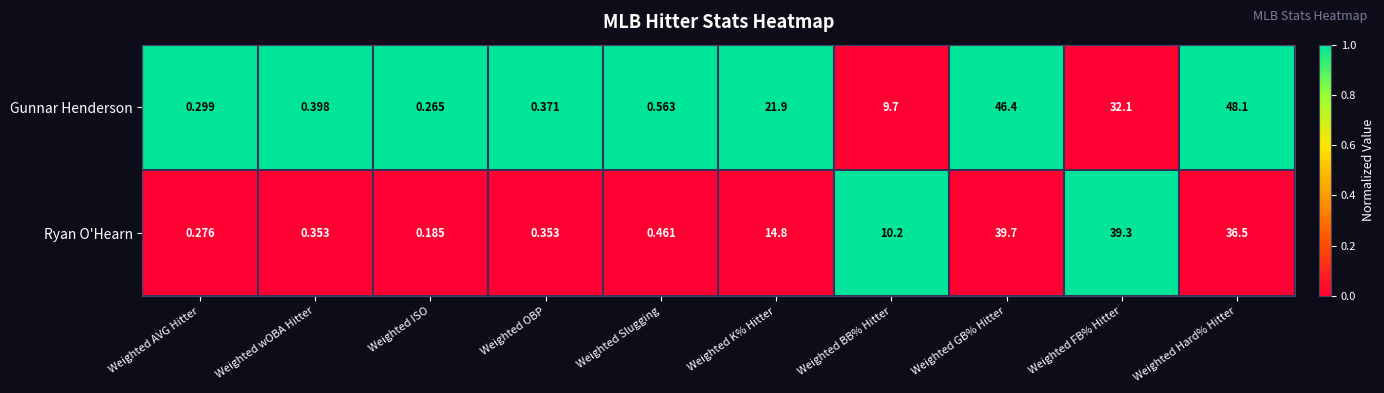

Which series has the largest total across all categories?

Gunnar Henderson